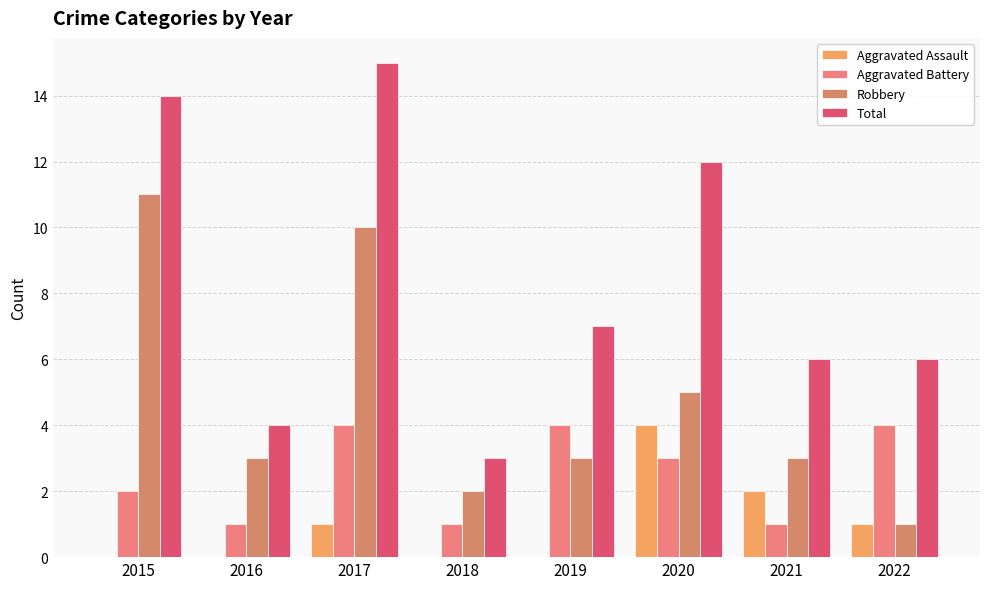

How many distinct data groups are displayed?

4